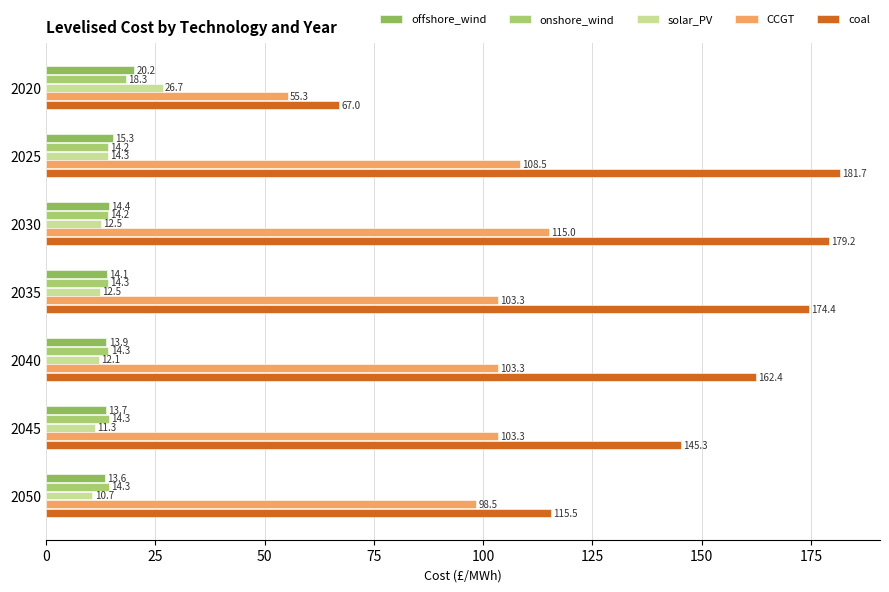

Which series has the largest total across all categories?

coal